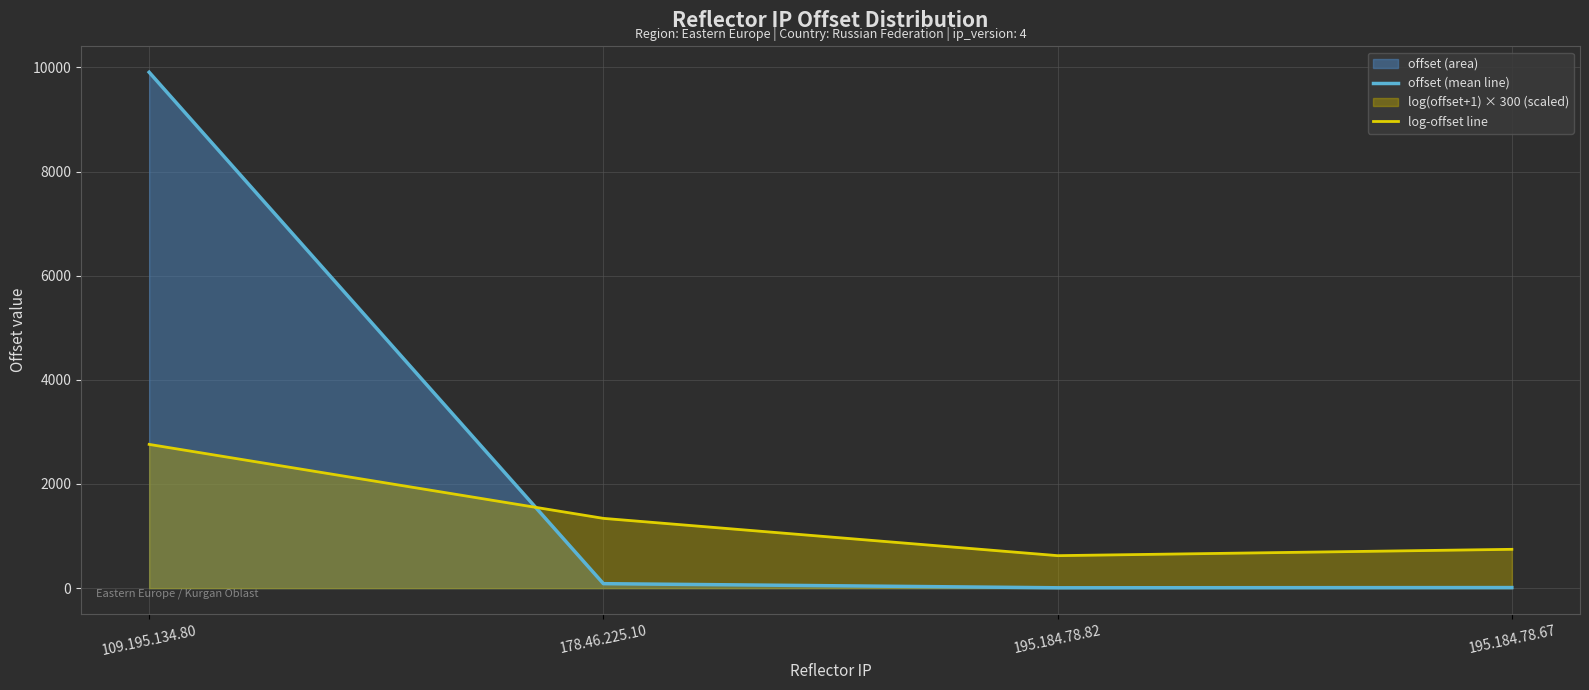

What is the total value across all series at 109.195.134.80?

12666.3